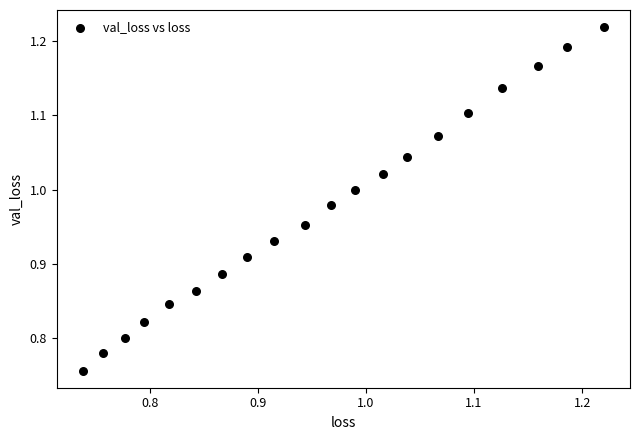

What is the range of Y values (max minus min)?

0.5